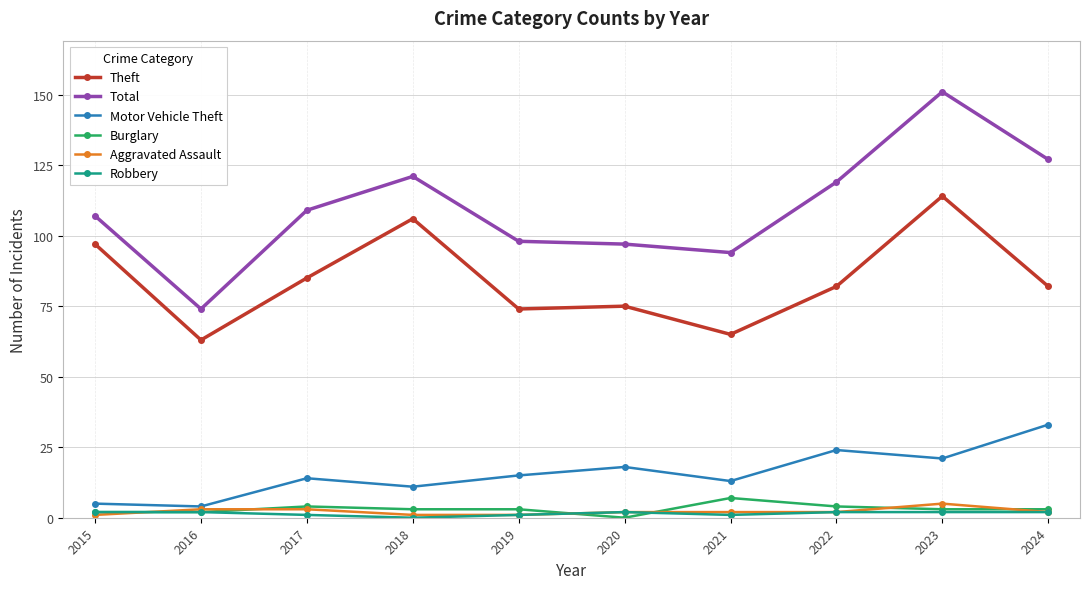

Does the chart display data point markers on the line(s)?

Yes